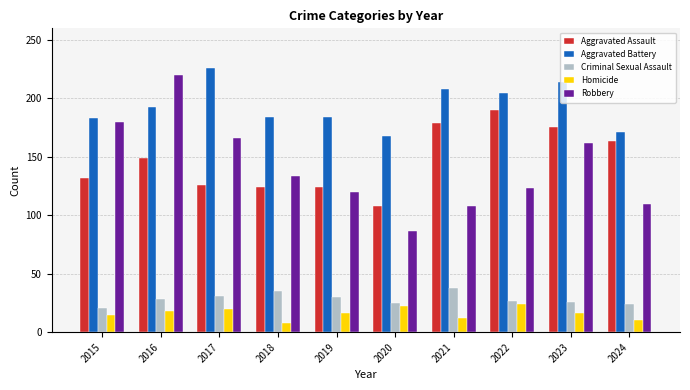

How many groups of bars are there?

10